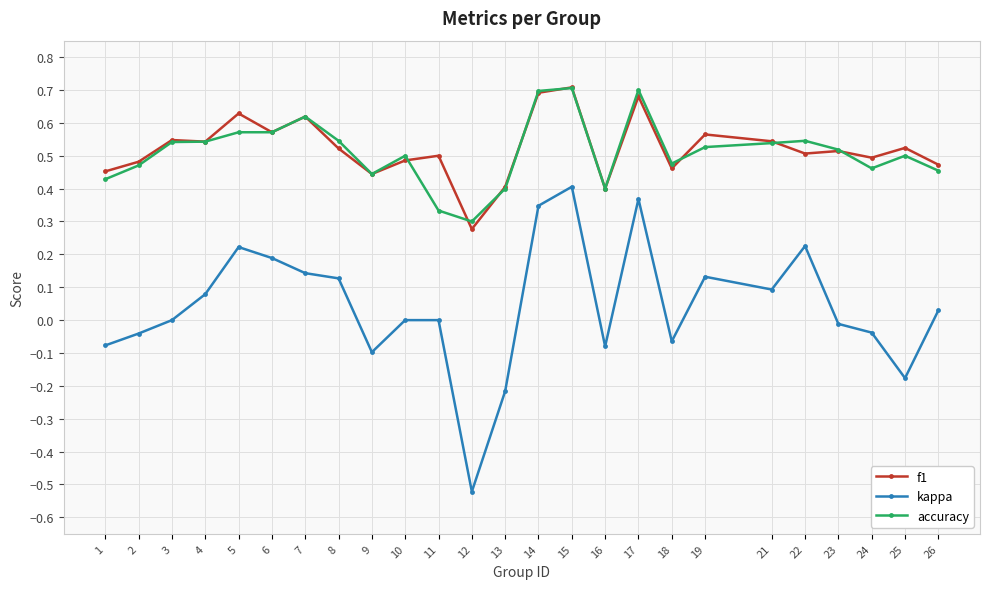

How many lines are shown in the chart?

3